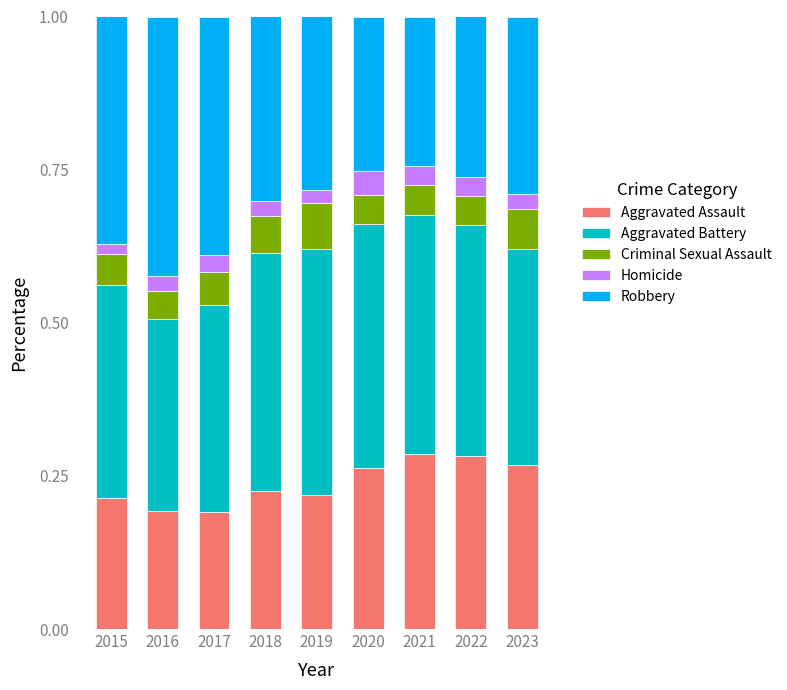

The value of Aggravated Assault at 2019 is 0.1. True or false?

False